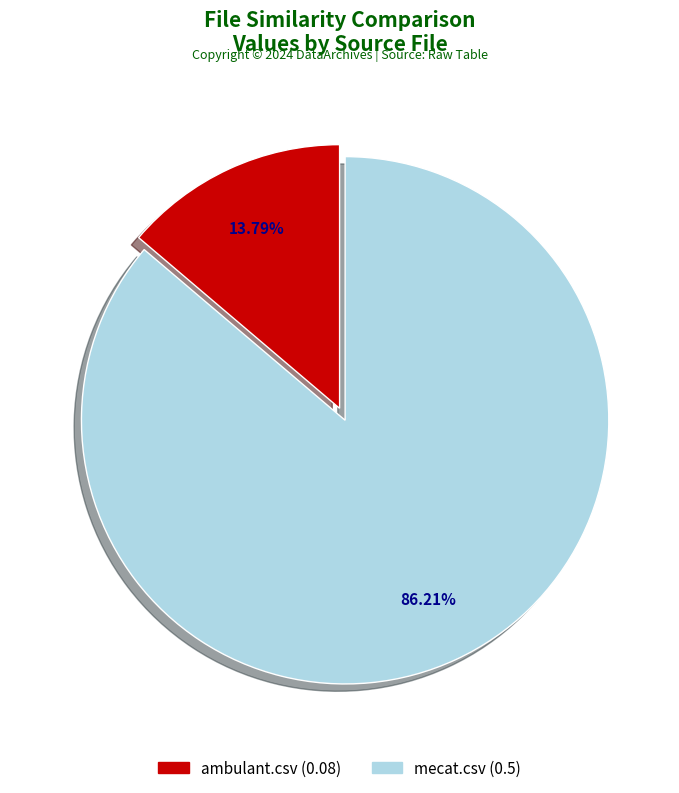

To the nearest percent, what percentage of the pie is ambulant.csv?

14%